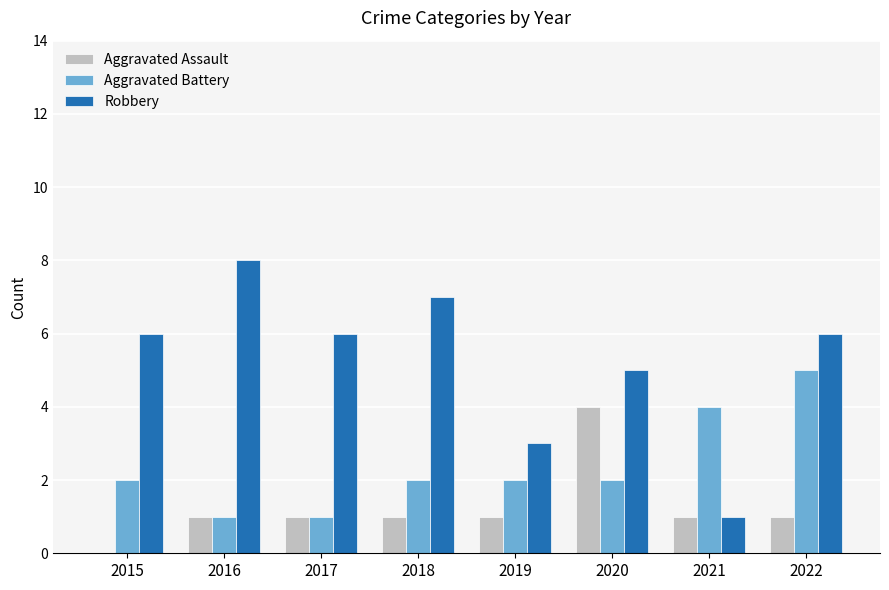

True or false: Aggravated Assault has a value of 1 at 2018.

True